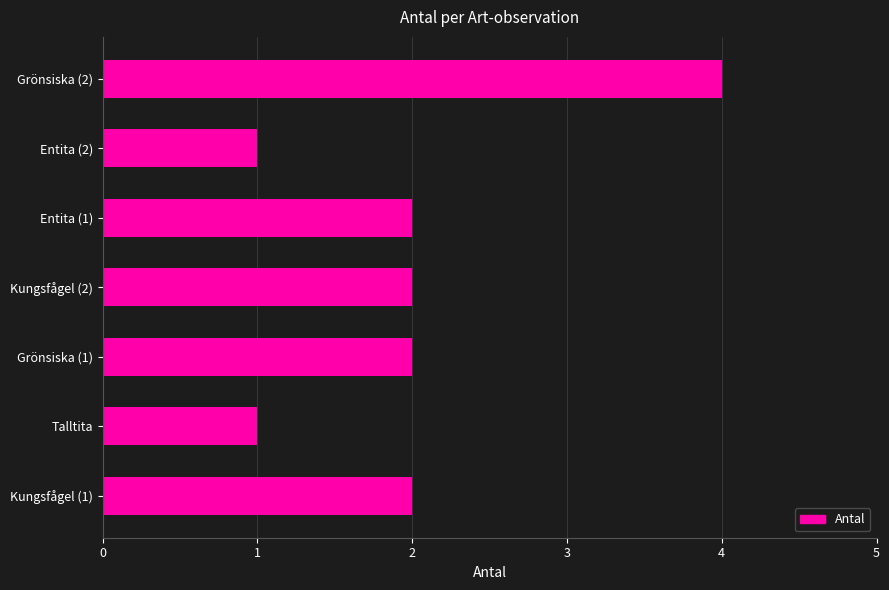

What is the average value?

2